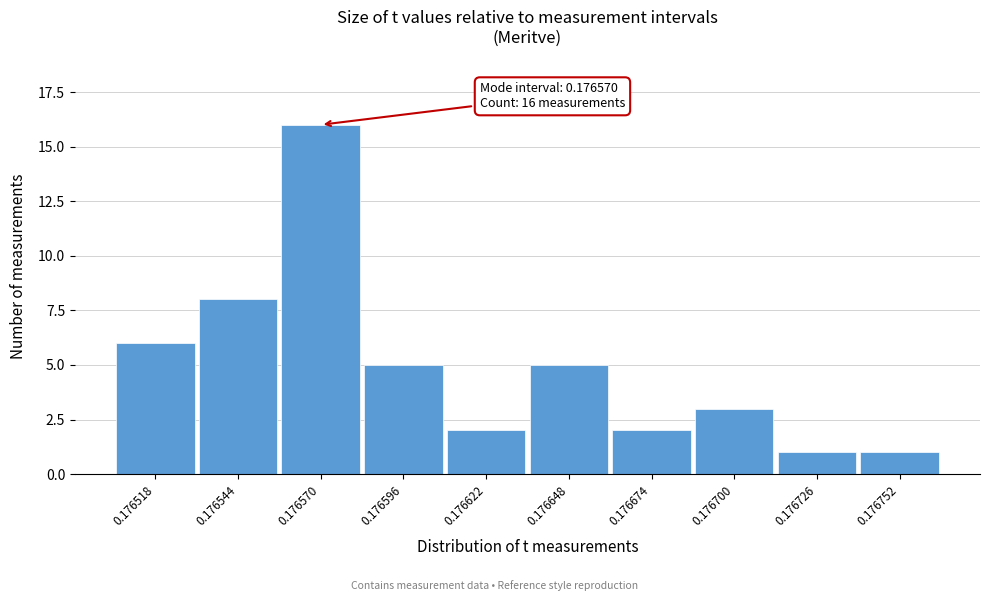

Reading left to right, what are all the values shown in this chart?

0.176518=6	0.176544=8	0.176570=16	0.176596=5	0.176622=2	0.176648=5	0.176674=2	0.176700=3	0.176726=1	0.176752=1